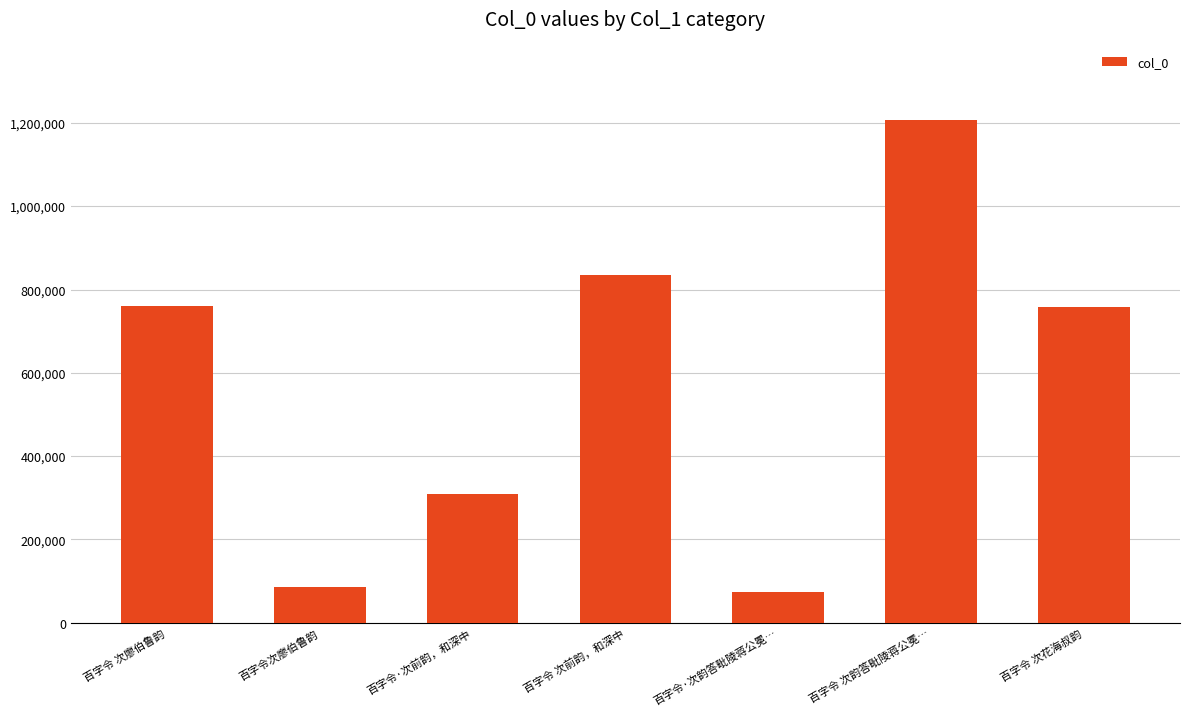

What is the value of the 6th bar from the left?

1207132